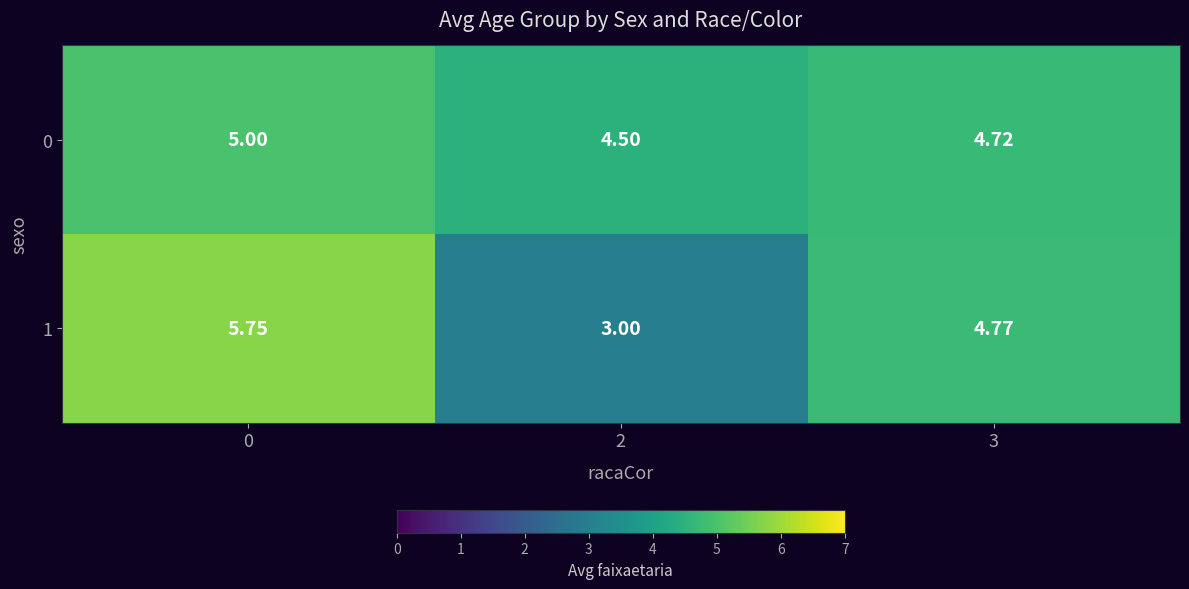

Which series has the widest spread of values?

1